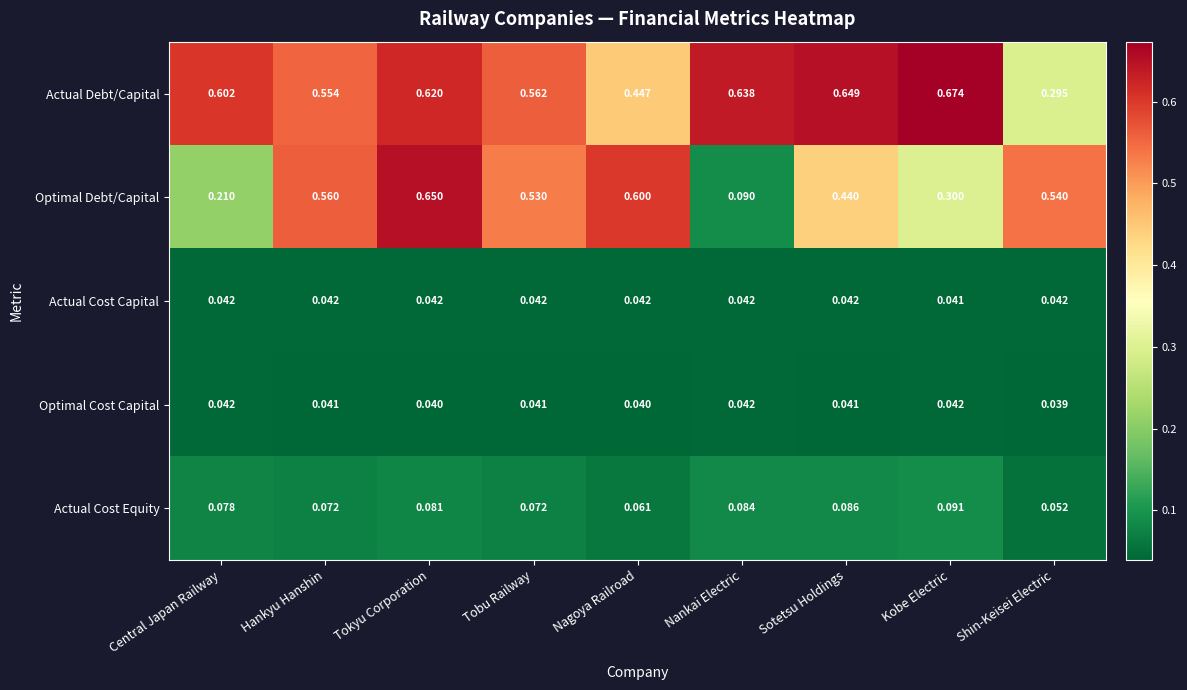

Which label corresponds to the largest value in the chart?

Kobe Electric